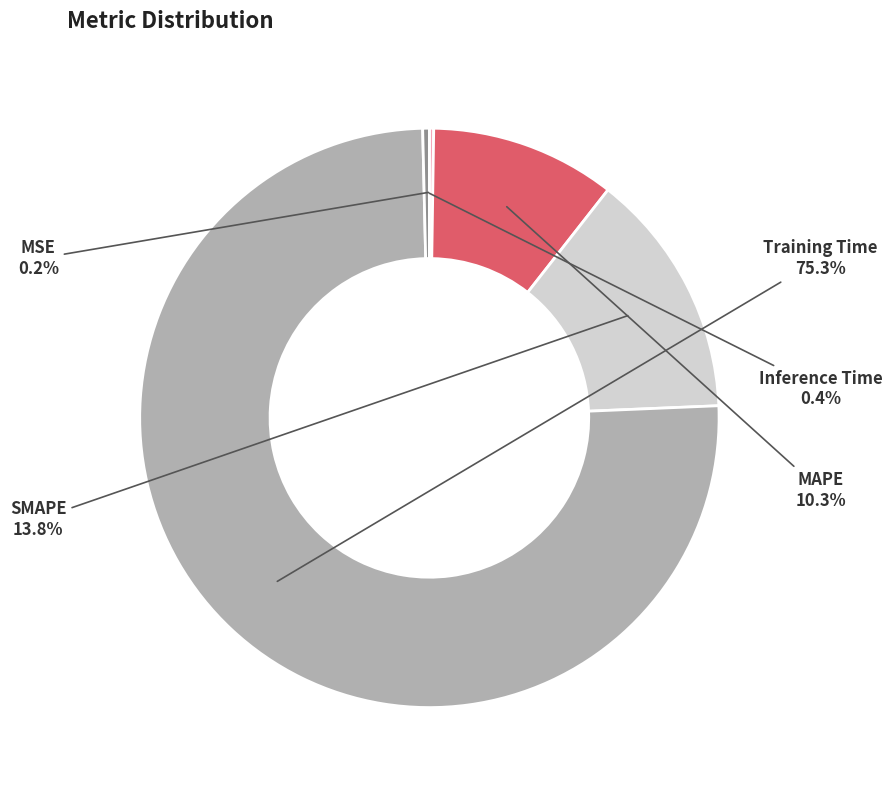

Which slice represents more than half of the pie?

Training Time